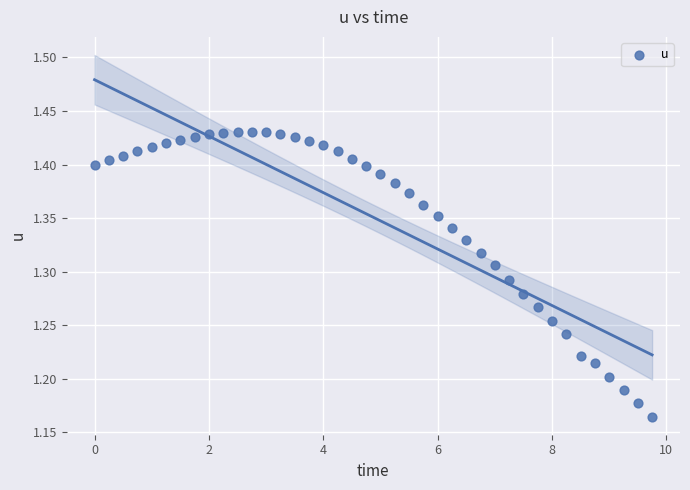

What is the range of X values (max minus min)?

9.8